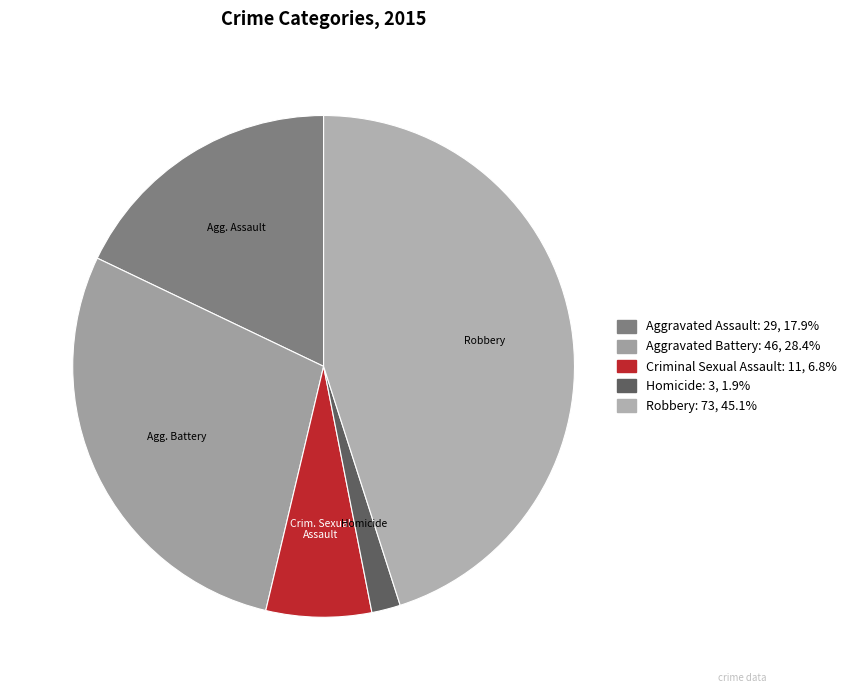

Rank the categories by value from lowest to highest.

Homicide, Criminal Sexual Assault, Aggravated Assault, Aggravated Battery, Robbery